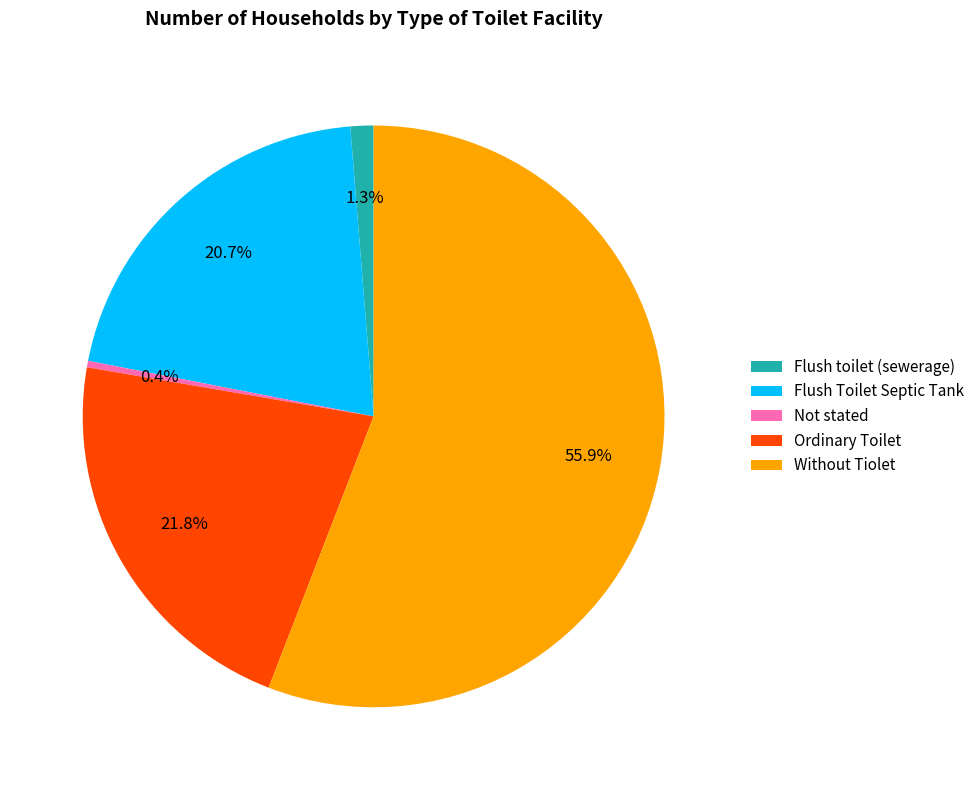

What percentage is NOT represented by Not stated?

99.6%